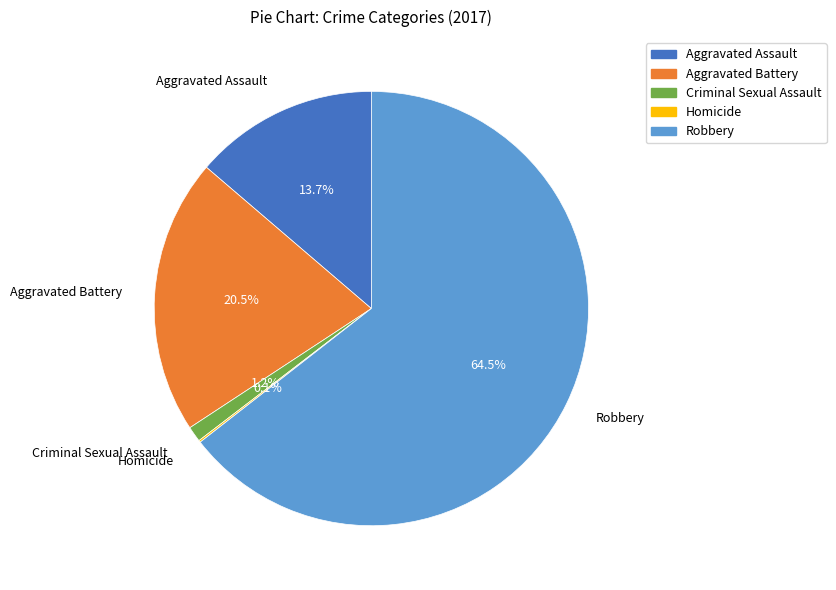

To the nearest percent, what is the difference between the Aggravated Battery and Aggravated Assault slice percentages?

7%